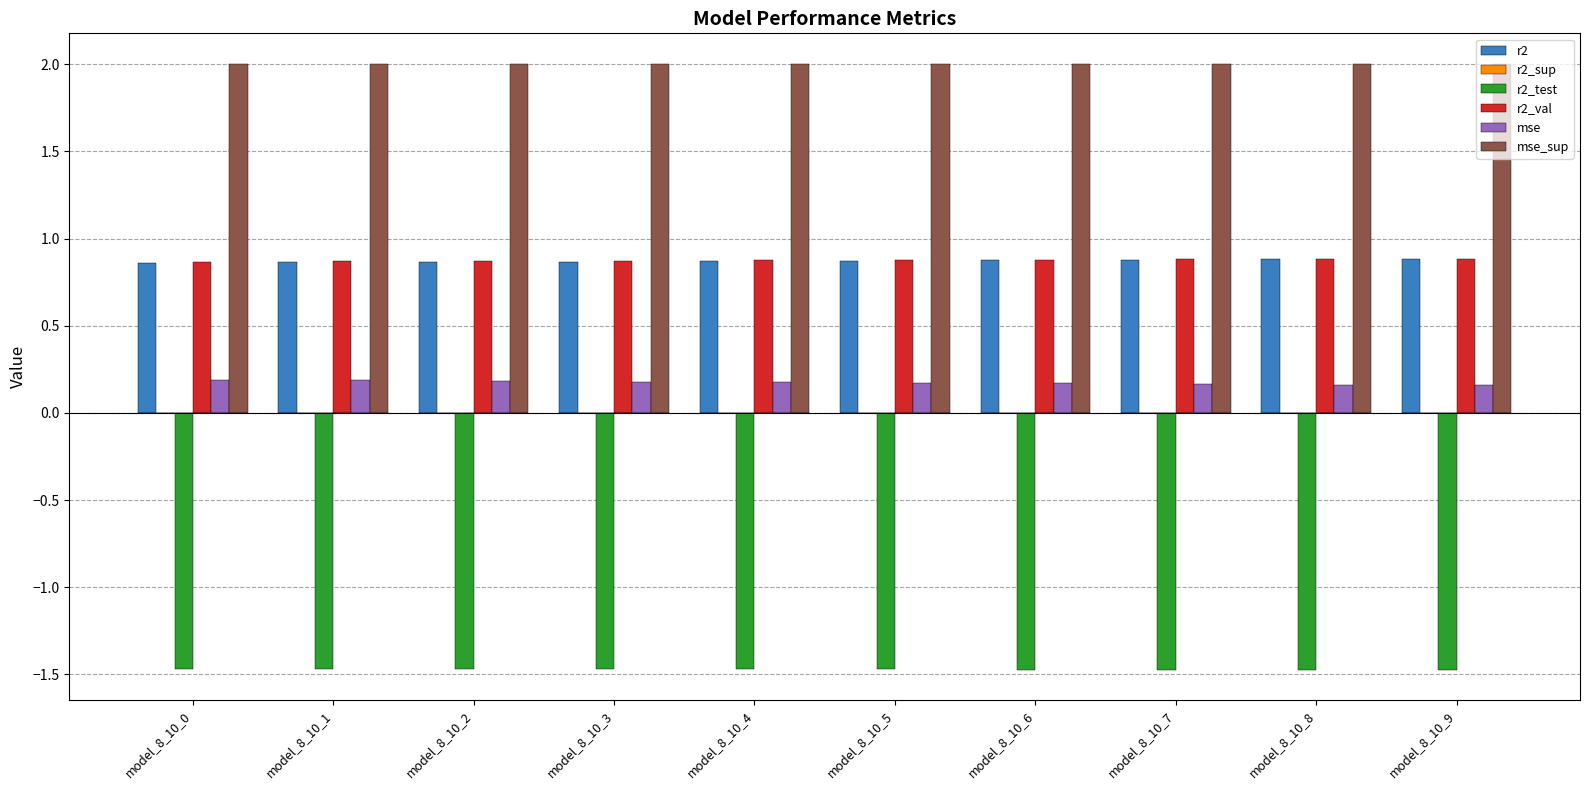

At how many categories does at least one series exceed 0?

10